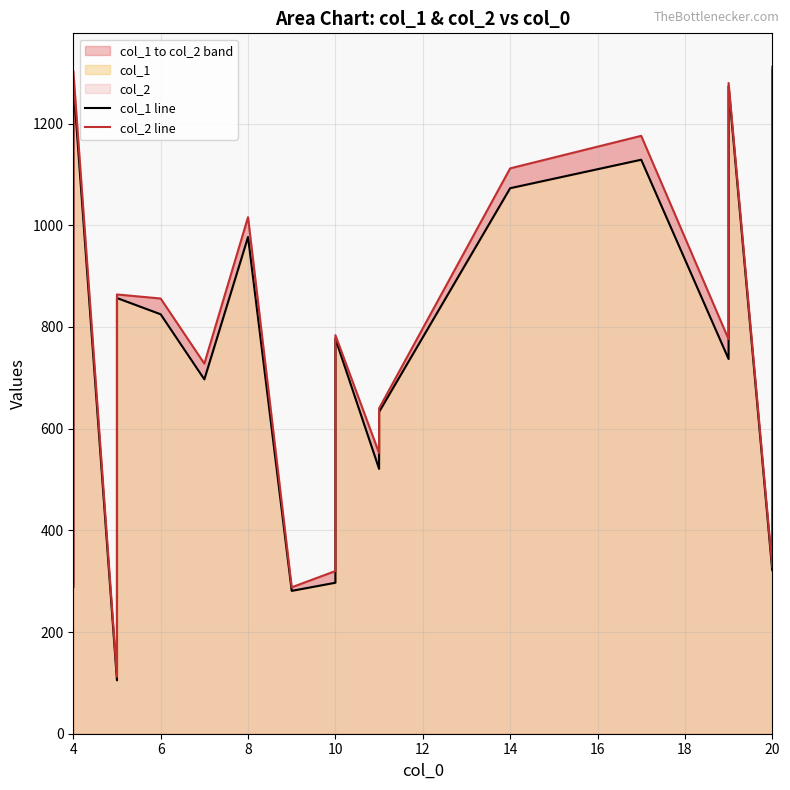

What is the sum of all col_2 line values?

15456